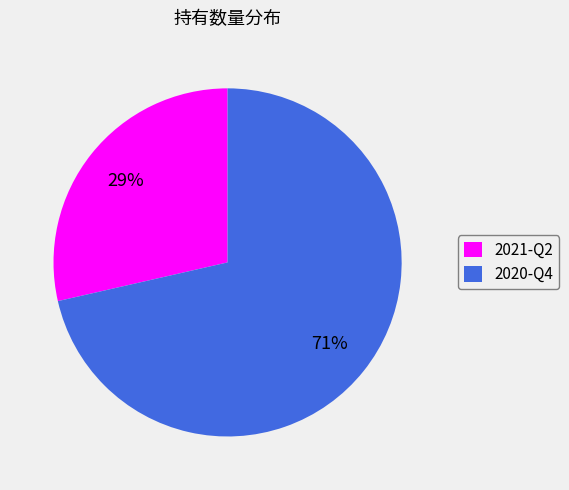

To the nearest percent, what is the combined percentage of 2020-Q4 and 2021-Q2?

100%